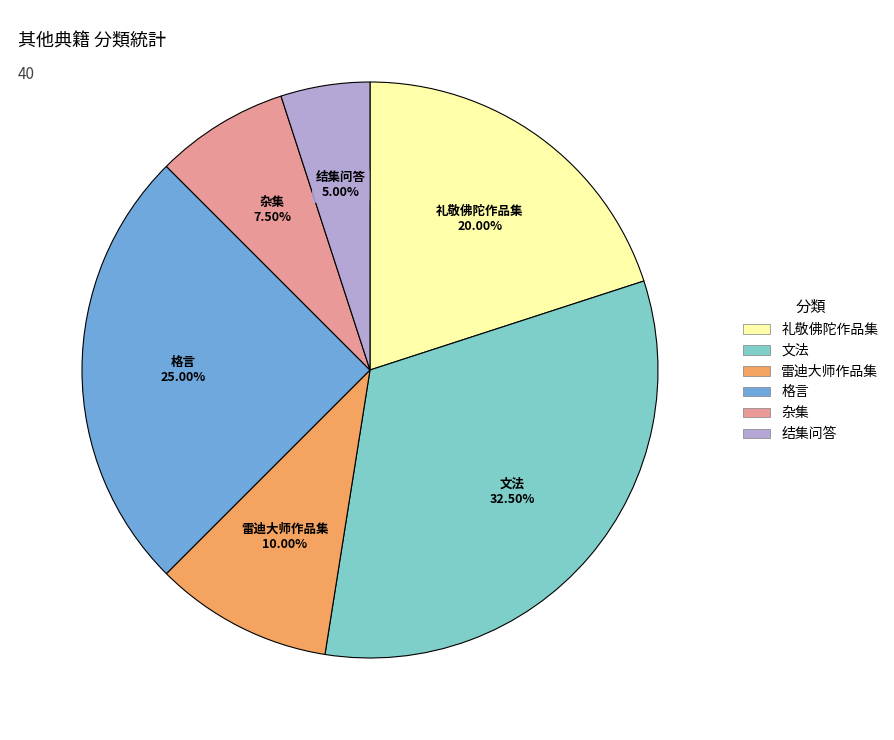

What percentage is the 格言 slice, to the nearest percent?

25%